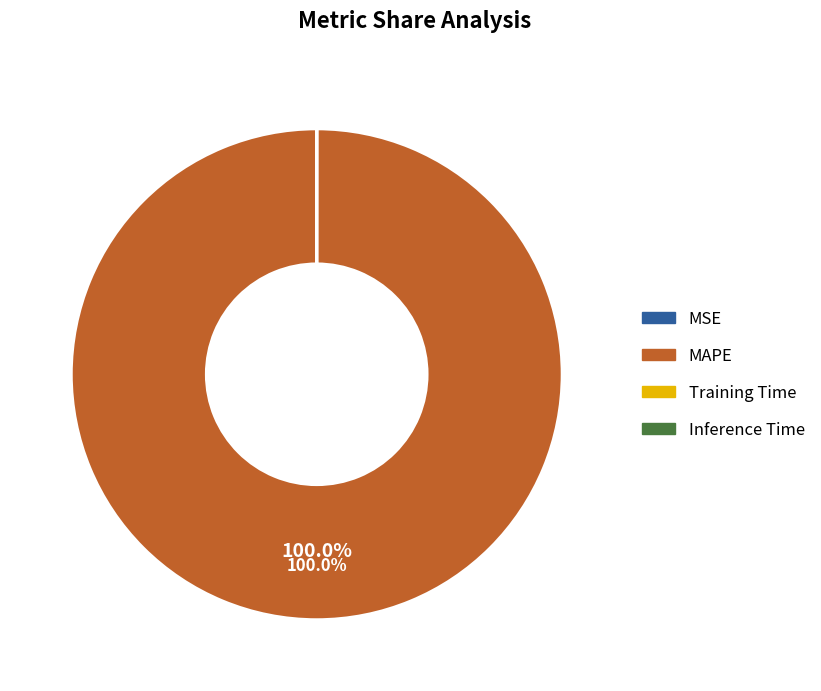

What is the largest slice in the pie chart?

MAPE